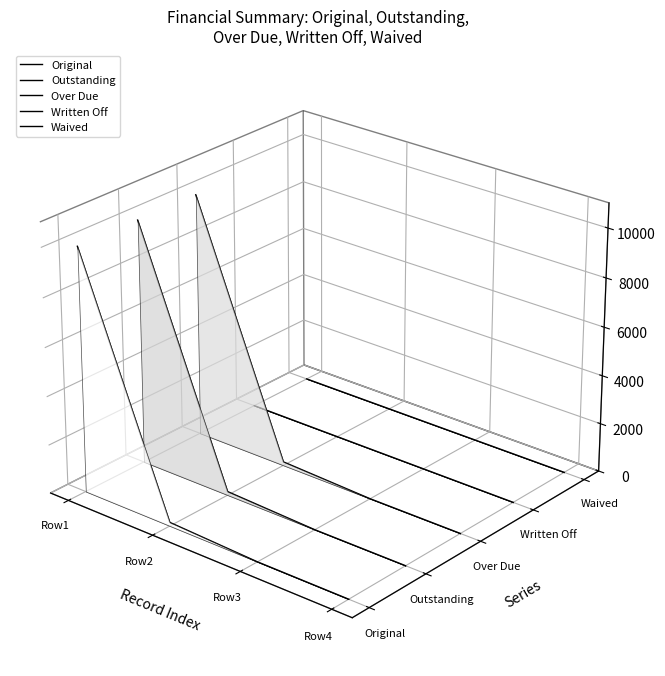

Is the value of Original at Row4 greater than the value of Outstanding at Row2?

No